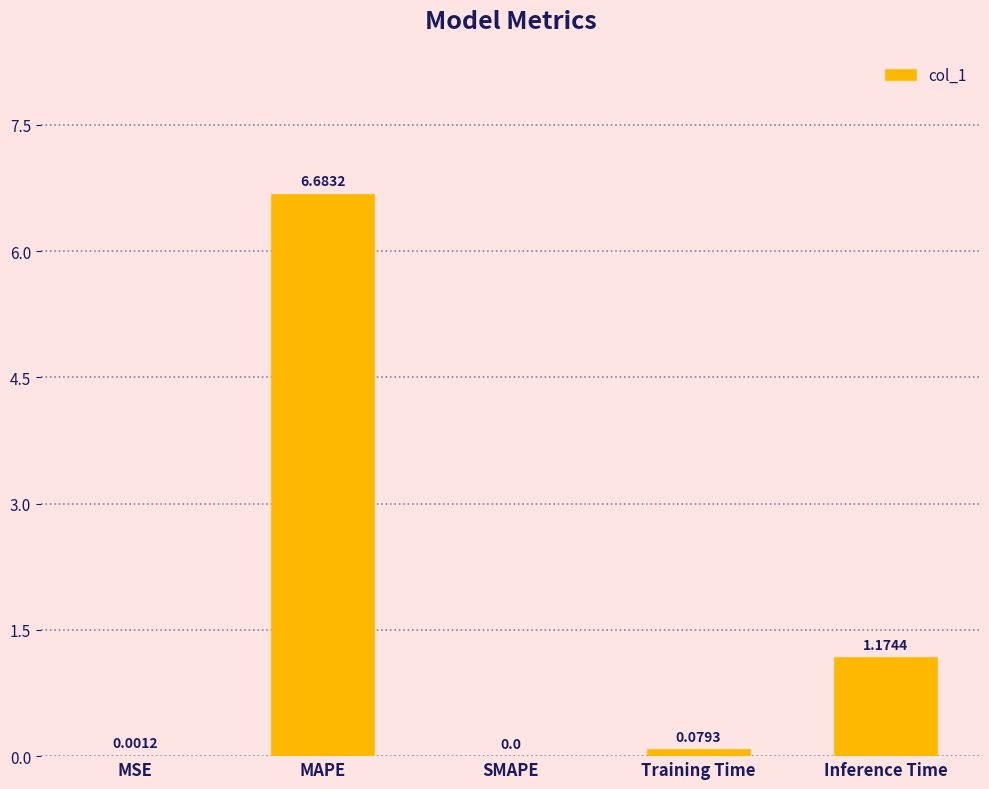

True or false: the data shows 0.0 at SMAPE.

True